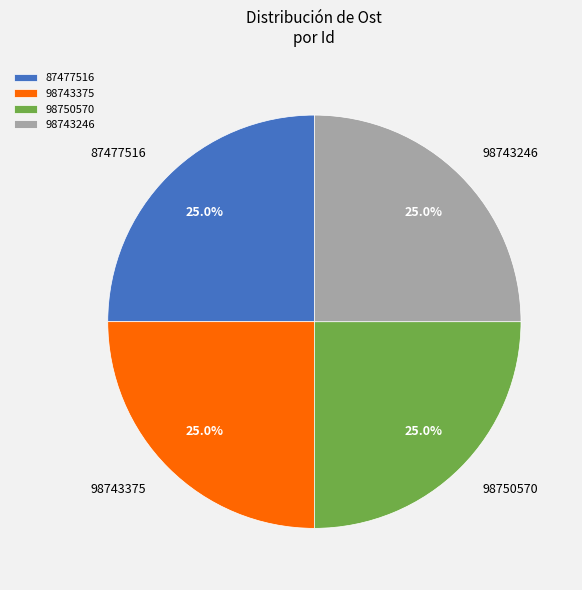

What is the total percentage of 98743375 and 87477516?

50.0%